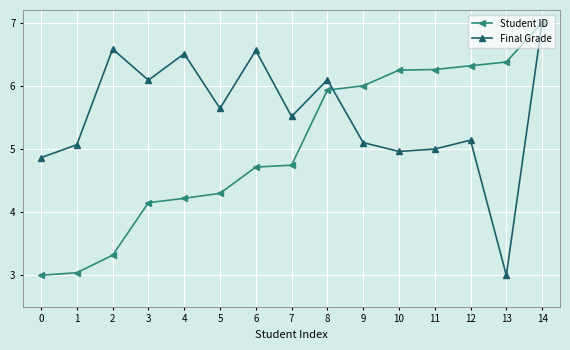

Is the value of Student ID at 5 greater than the value of Final Grade at 3?

No